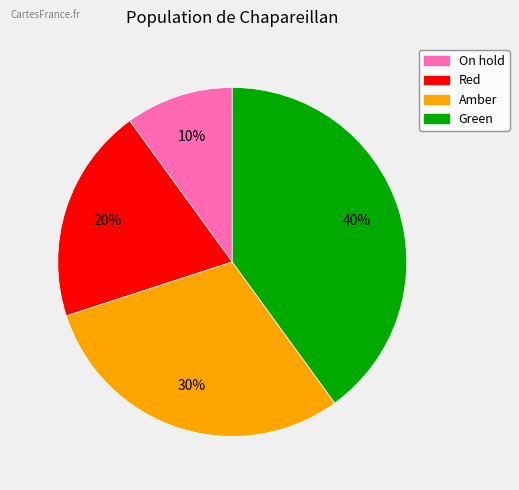

The On hold slice represents 10% of the pie. True or false?

True